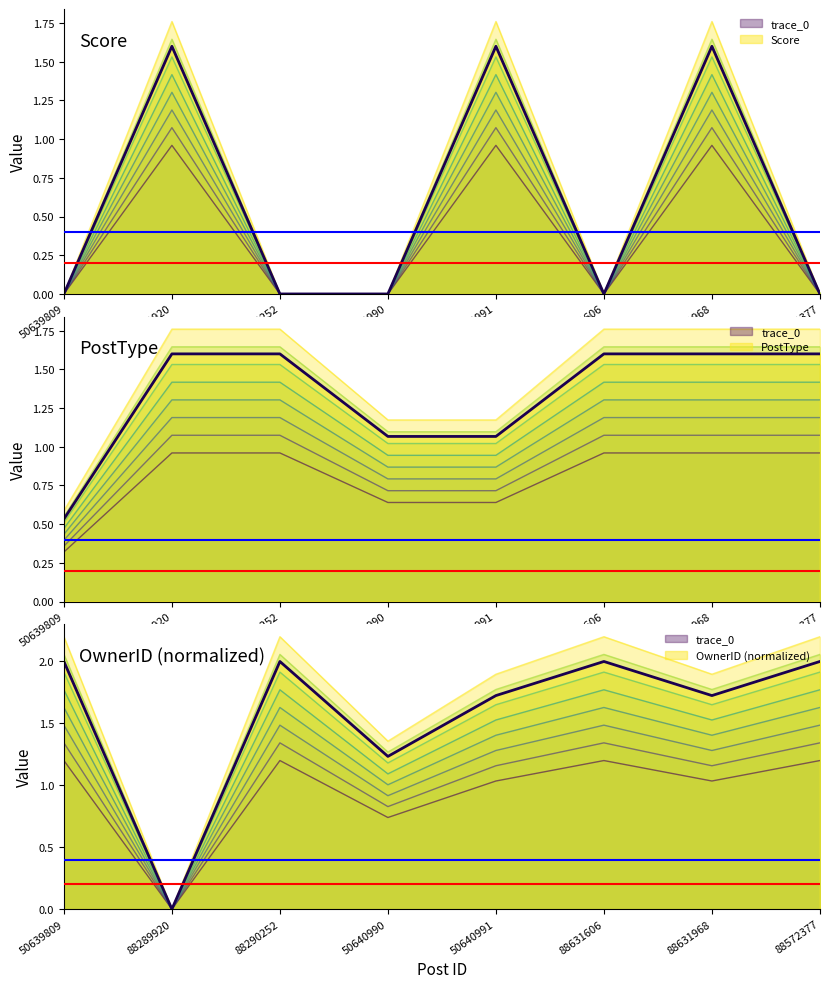

Between 88290252 and 88572377, which is larger?

88290252